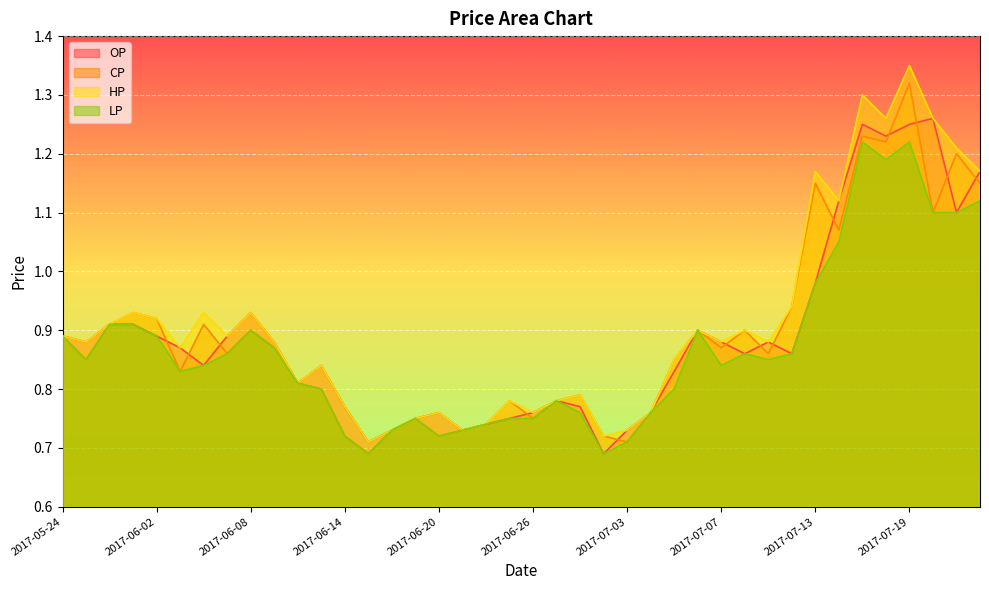

What is the approximate value of LP at 2017-06-22?

0.7